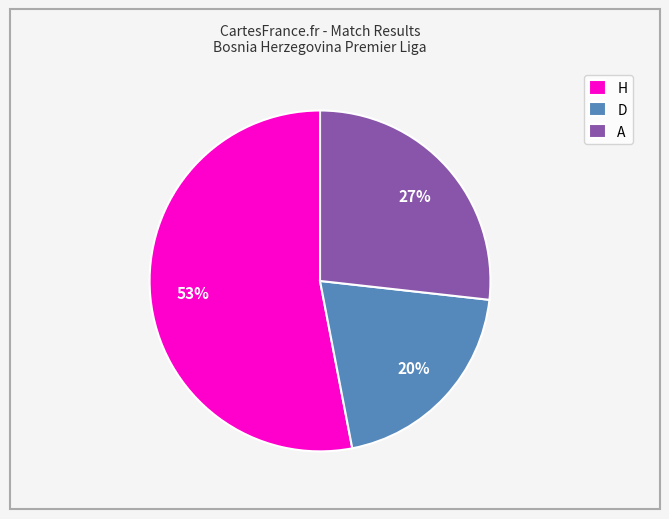

What is the largest slice in the pie chart?

H